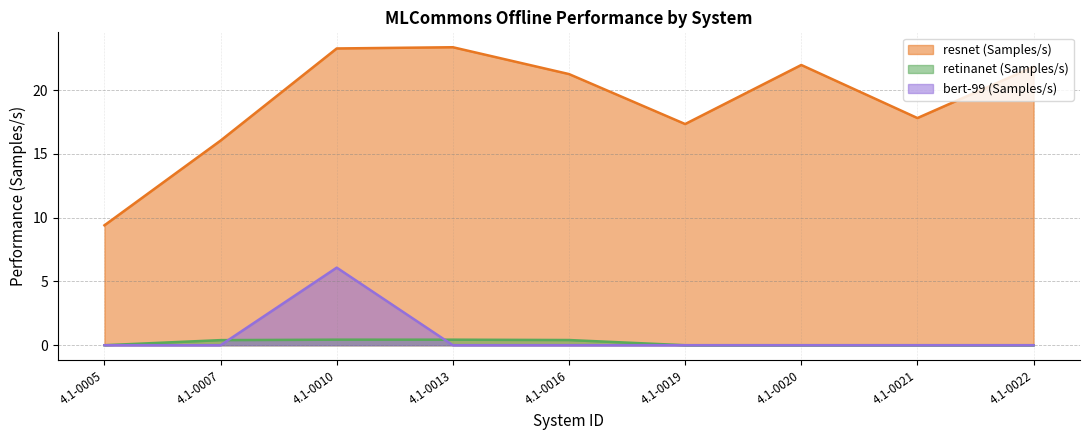

True or false: retinanet (Samples/s) and resnet (Samples/s) cross at least once.

False